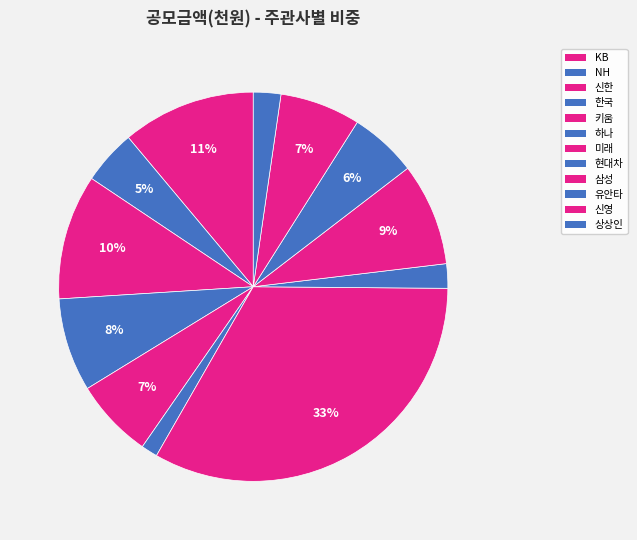

How many slices are in this pie chart?

12